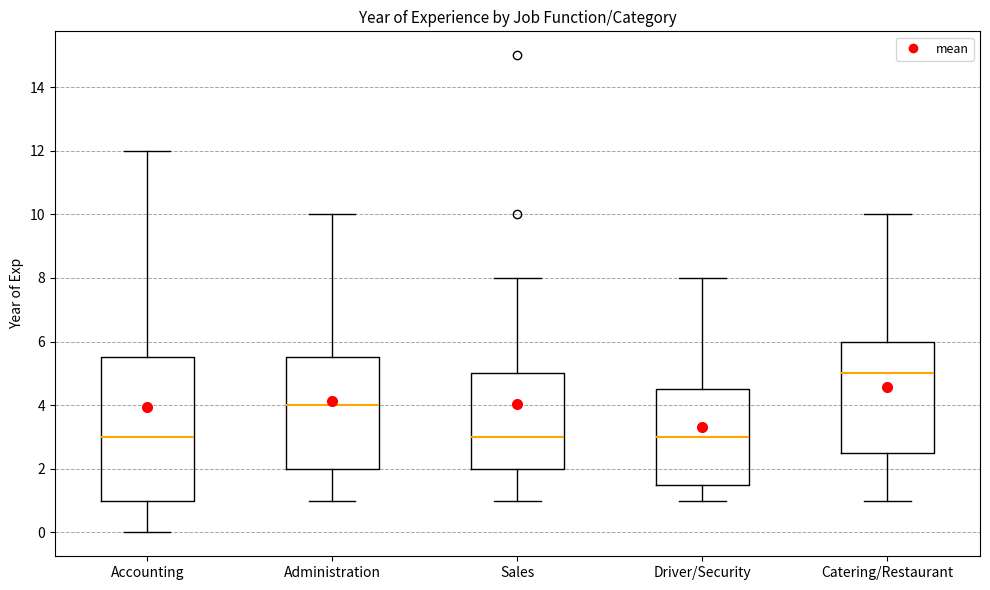

Reading left to right, transcribe this box plot: for each box, give where its median line is, the range the box spans, and where its two whiskers end, as read against the y-axis. The values are not printed on the chart, so give them approximately, as read against the axis.

Accounting: median 3.0, box 1.0 to 5.6, whiskers 0.0 to 12.0
Administration: median 4.0, box 2.0 to 5.6, whiskers 1.0 to 10.0
Sales: median 3.0, box 2.0 to 5.0, whiskers 1.0 to 8.0
Driver/Security: median 3.0, box 1.6 to 4.6, whiskers 1.0 to 8.0
Catering/Restaurant: median 5.0, box 2.6 to 6.0, whiskers 1.0 to 10.0